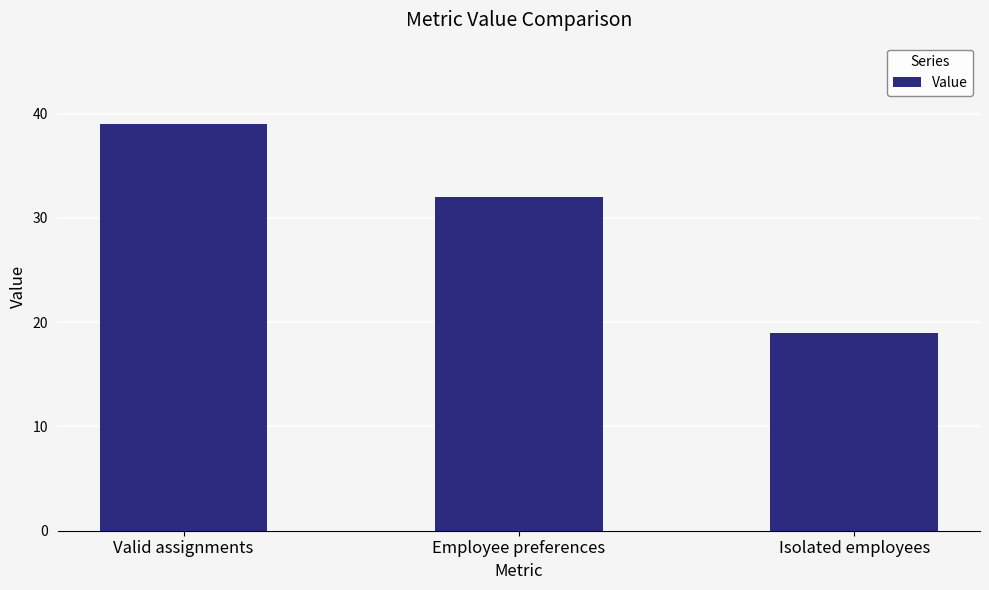

What is the value of the 1st bar from the left?

39